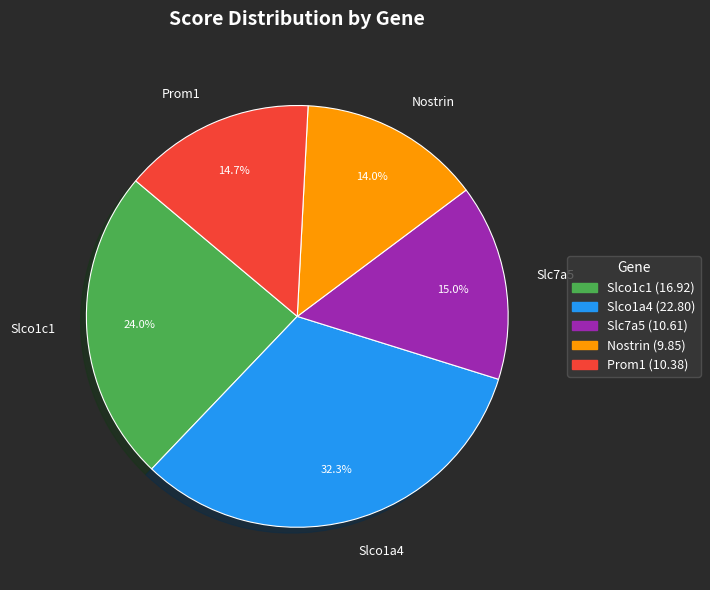

True or false: Nostrin accounts for 28% of the total.

False